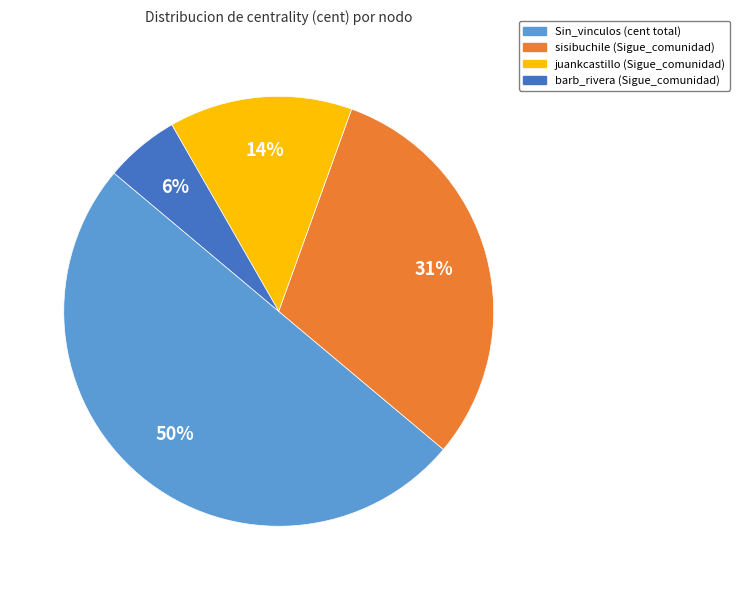

To the nearest percent, what is the difference between the largest and smallest slice percentages?

44%